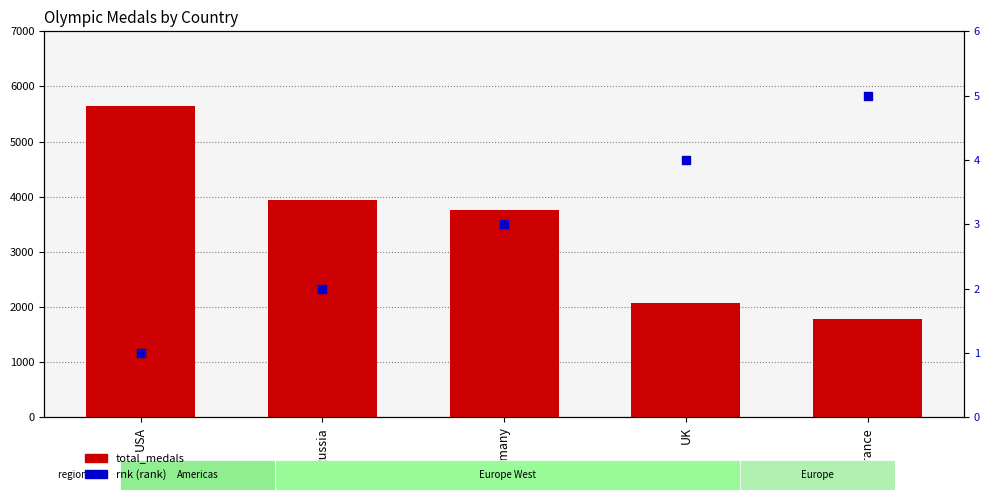

Which series has the largest Y range (max minus min)?

total_medals